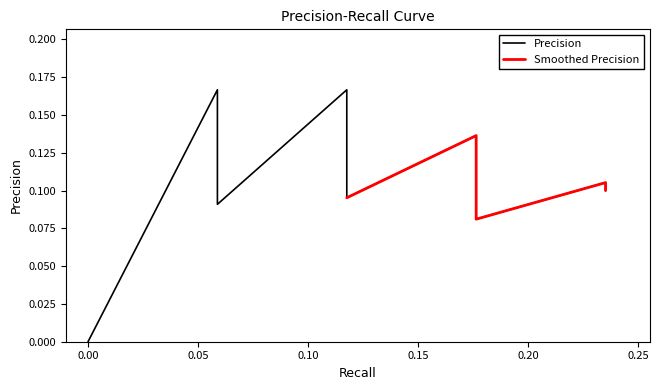

Is this an area chart (filled region under the line)?

No